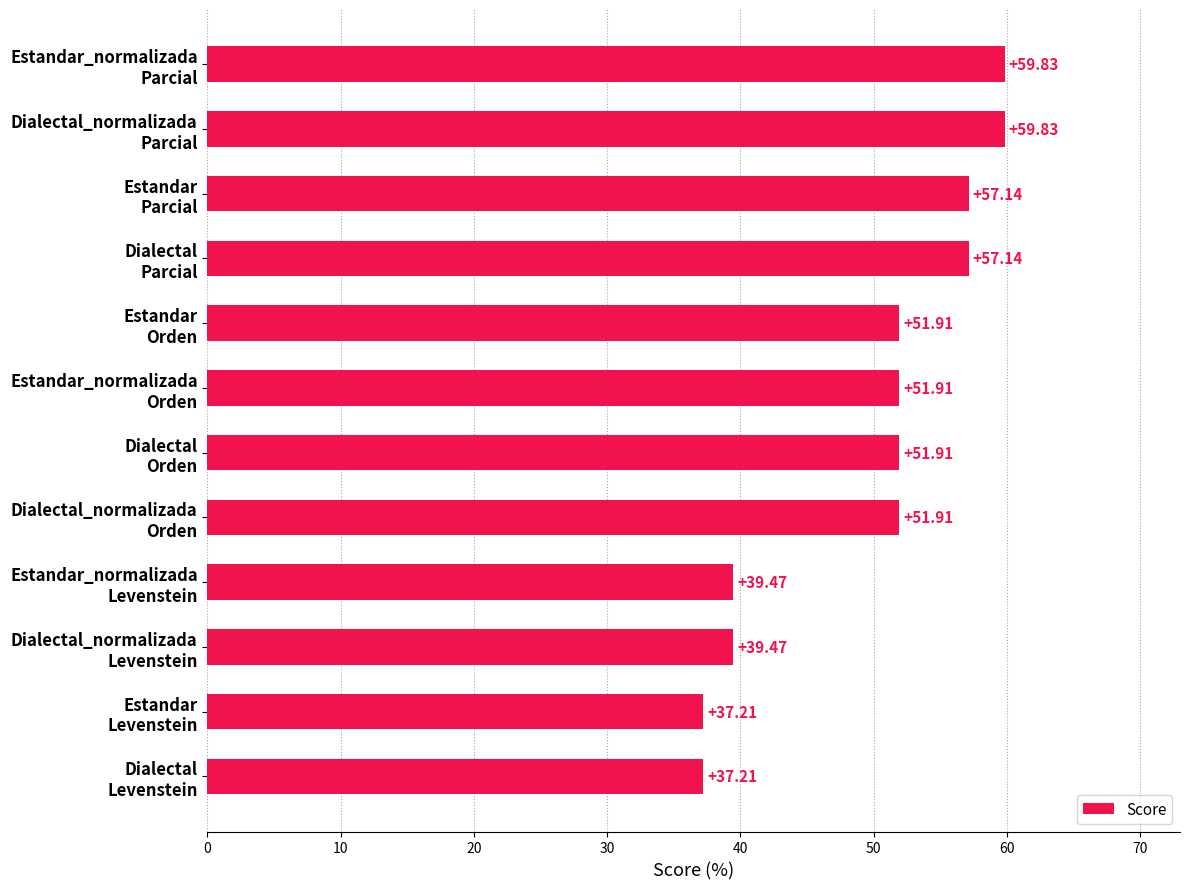

What is the difference between the second highest and minimum values?

22.6